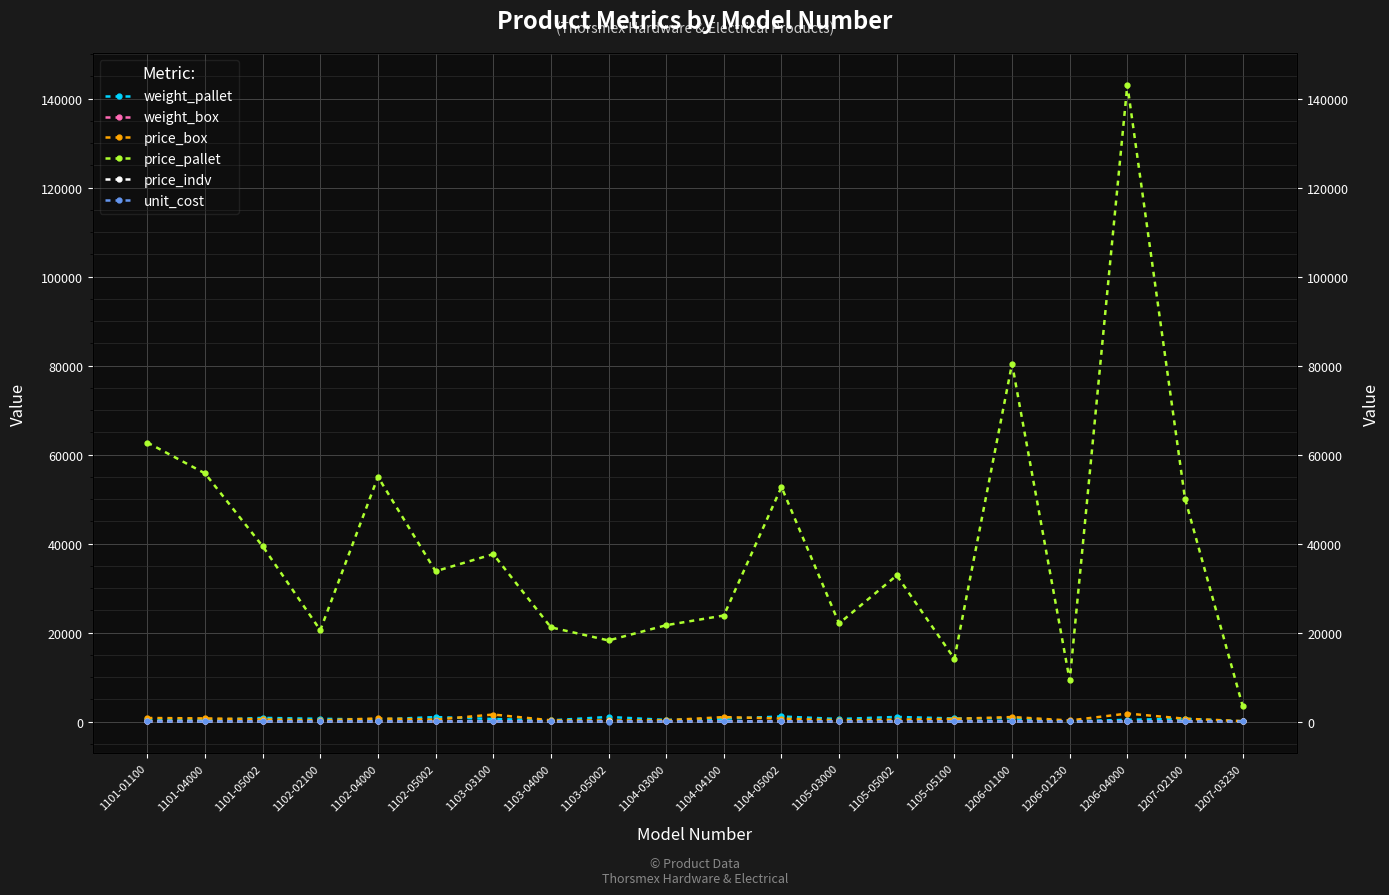

At 1207-03230, list the series in order from largest to smallest.

price_pallet, price_box, weight_pallet, price_indv, weight_box, unit_cost